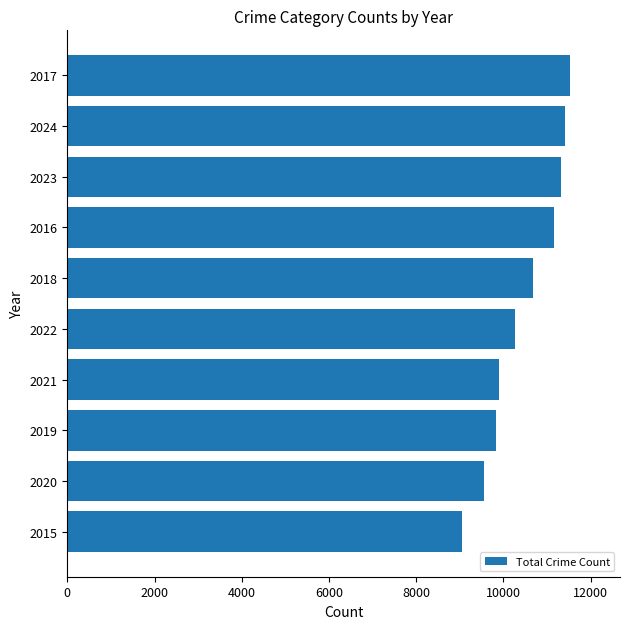

The value at 2019 is 13827. True or false?

False